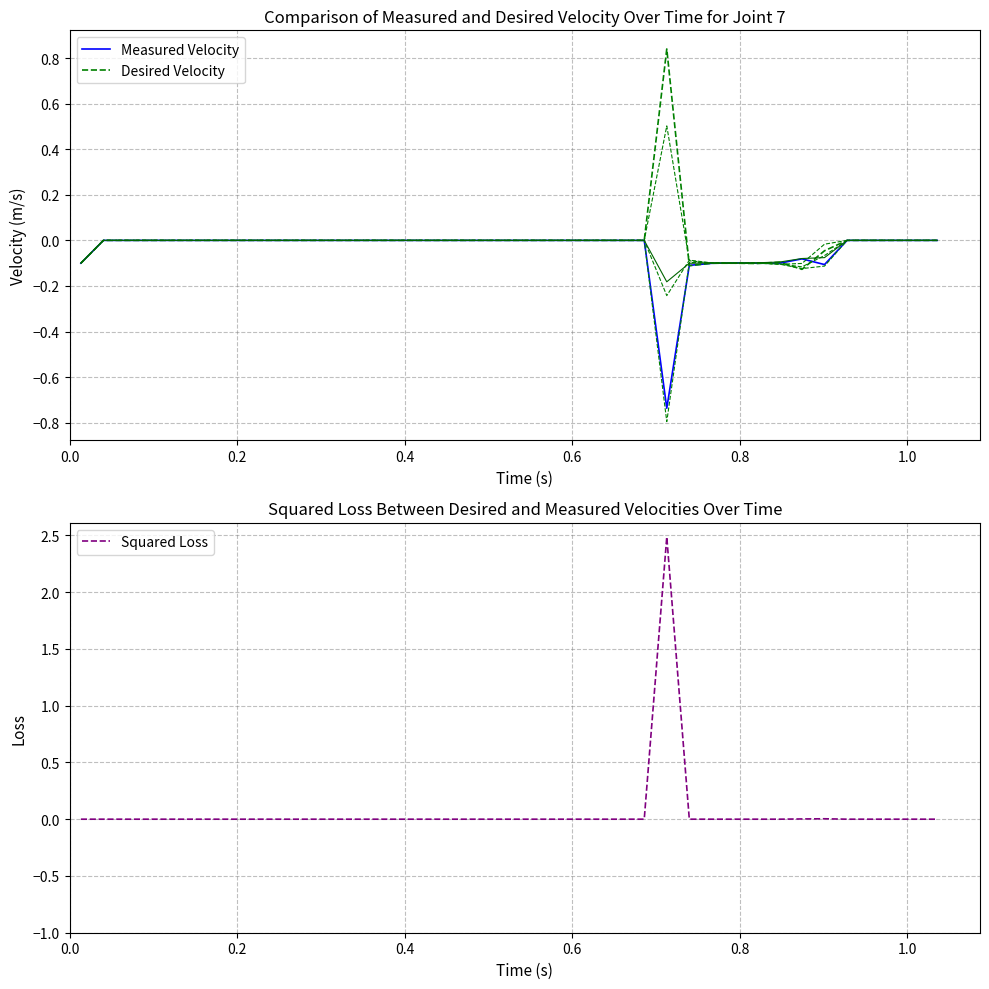

In Desired Velocity, how many points are higher than both neighbors (excluding endpoints)?

3